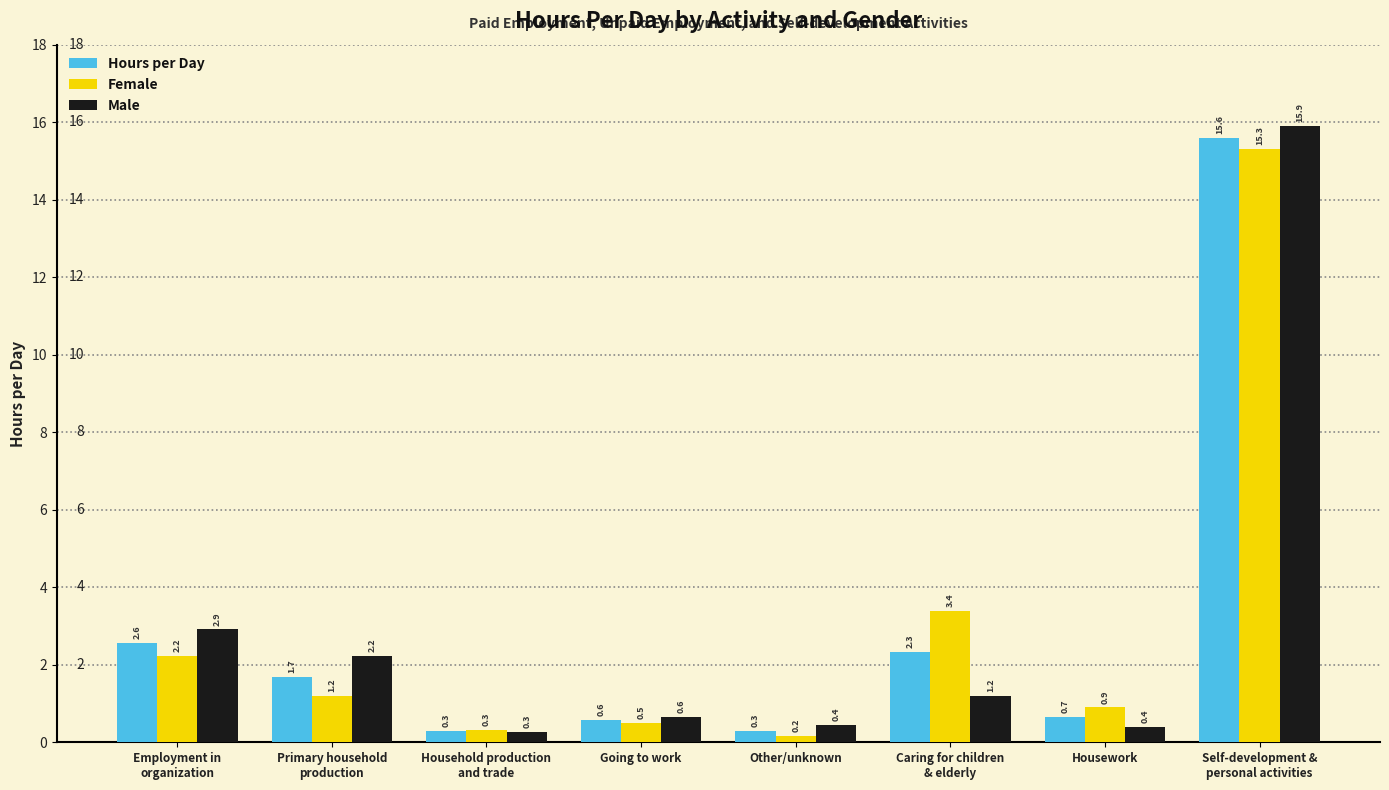

How many values in the Female series exceed 1?

4